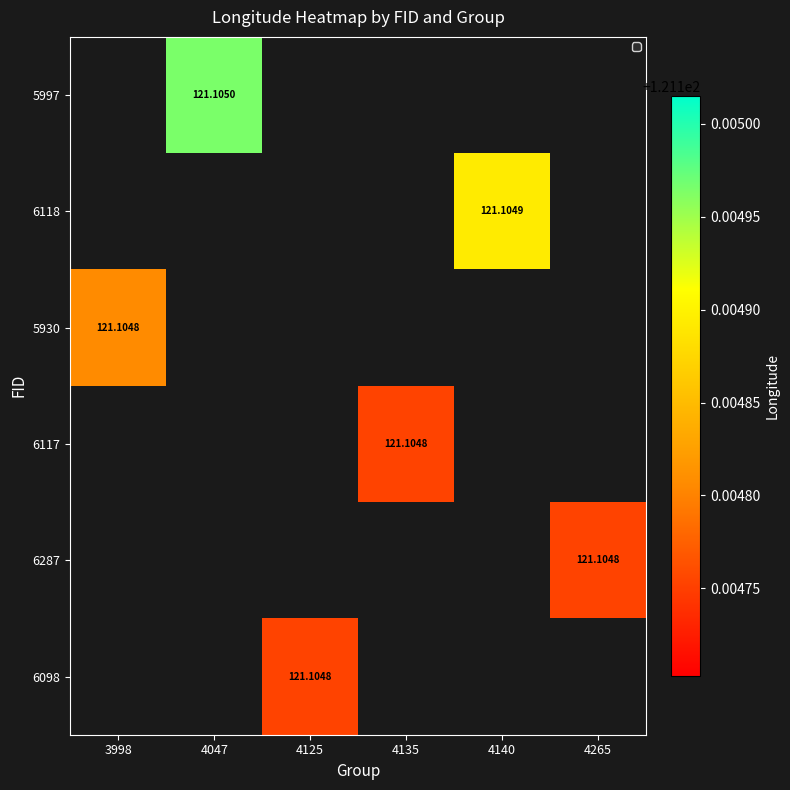

Rank the series by their average value, from highest to lowest.

5997, 6118, 5930, 6117, 6287, 6098